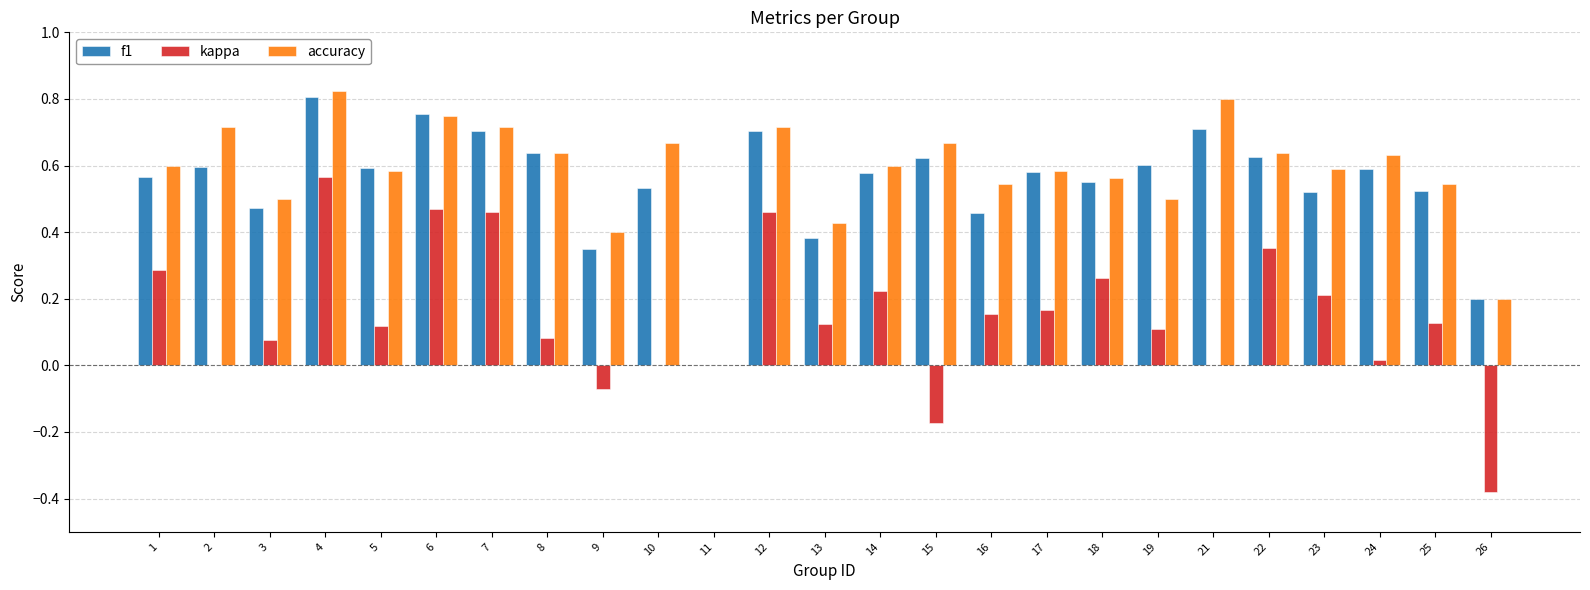

What is the sum of all f1 values?

13.7